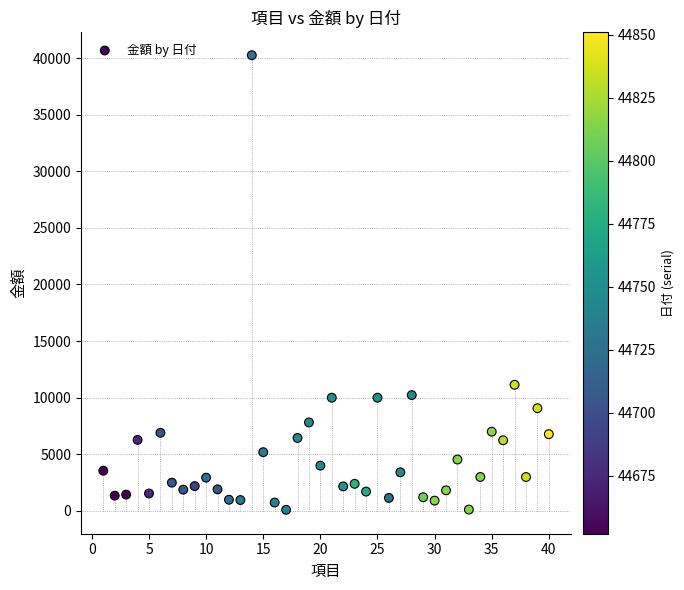

What is the range of X values (max minus min)?

39